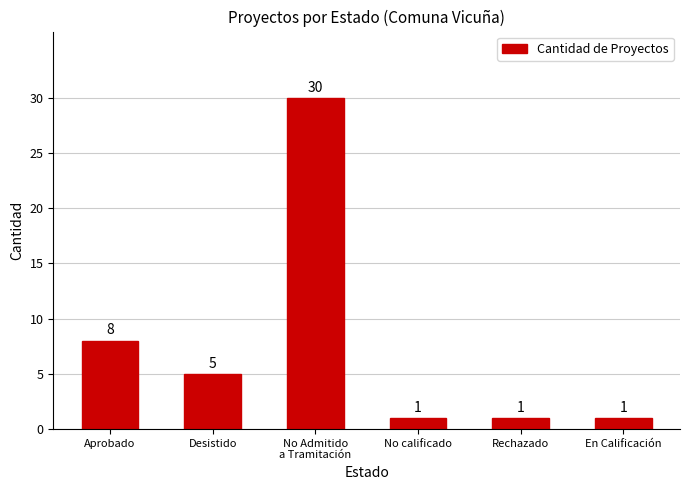

The value at No Admitido
a Tramitación is 14. True or false?

False